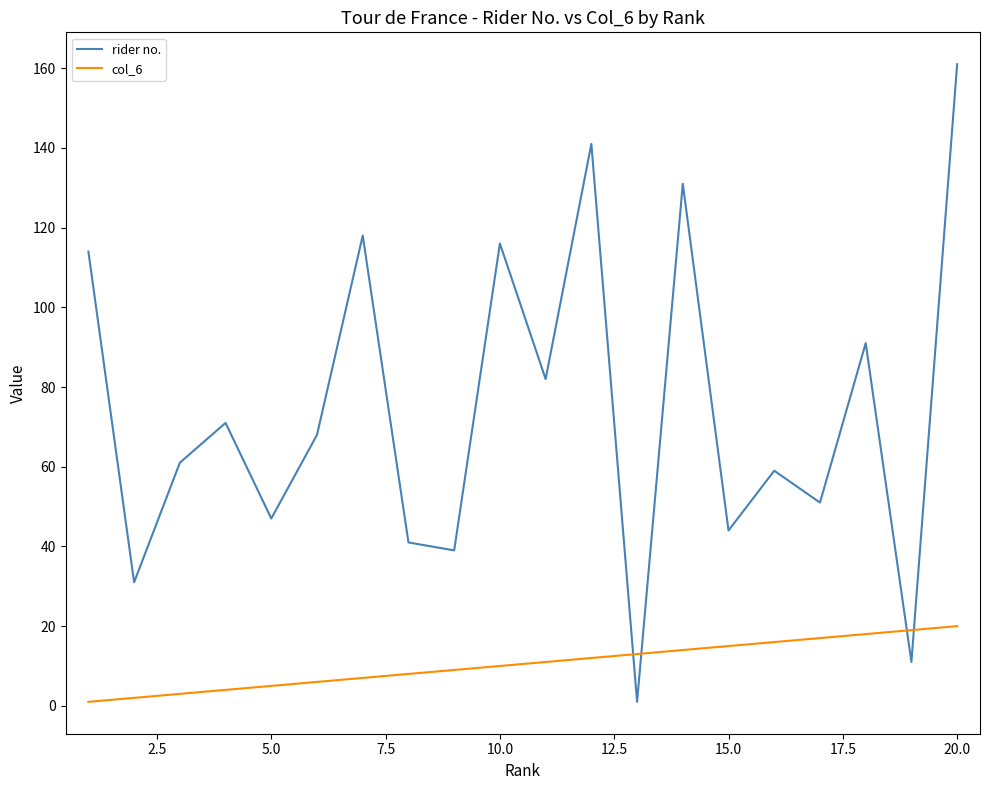

True or false: rider no. and col_6 intersect in this chart.

True